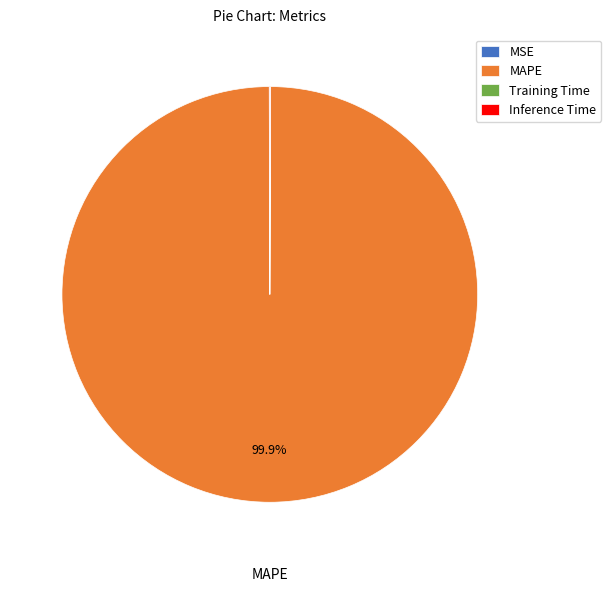

Does MAPE represent more than half of the total?

Yes